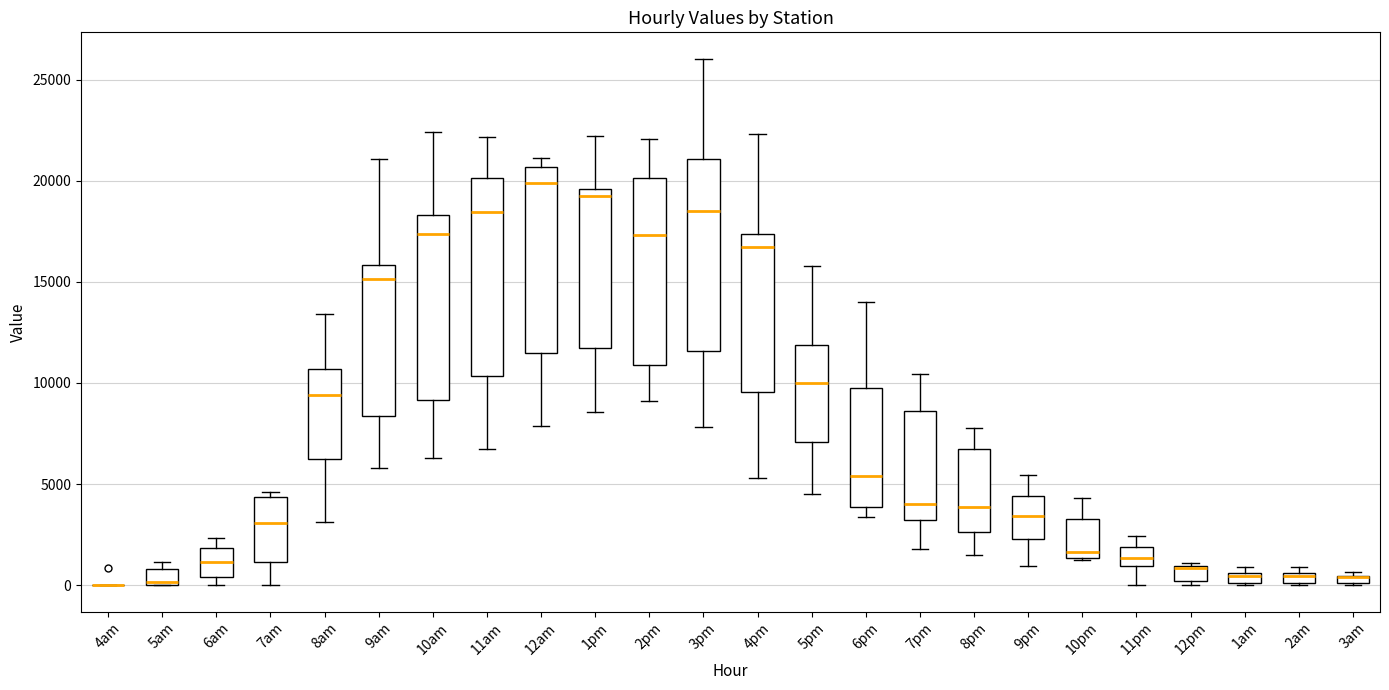

Where is the upper edge of the box for 1am on the y-axis? The values are not printed on the chart, so give them approximately, as read against the axis.

500